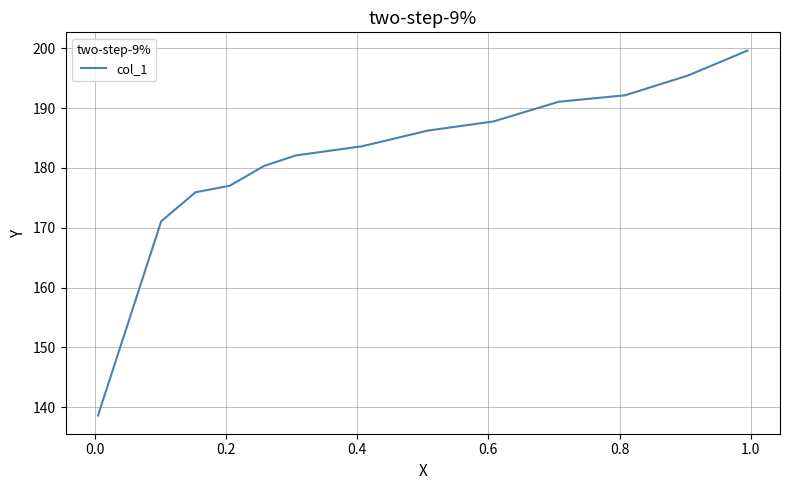

What is the minimum value shown in the chart?

138.6